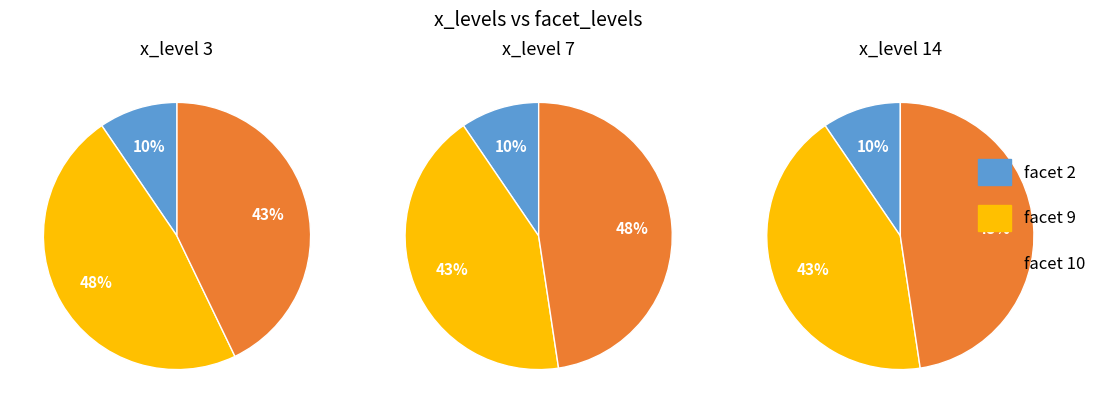

Which category has the biggest portion of the pie?

facet 9